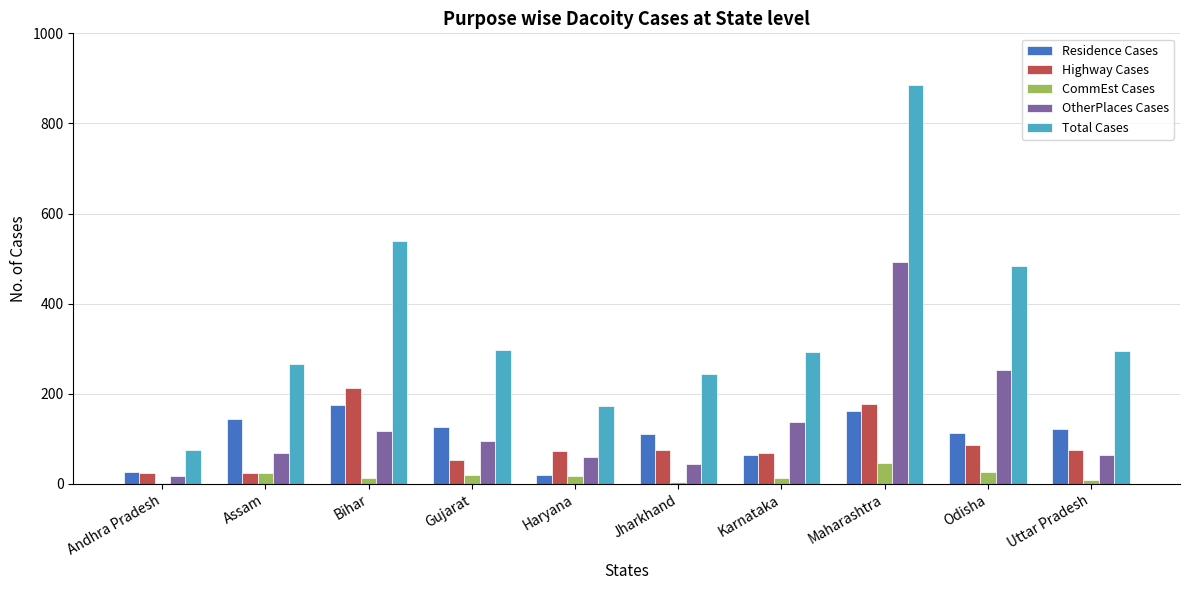

At which category does the chart reach its peak across all series?

Maharashtra